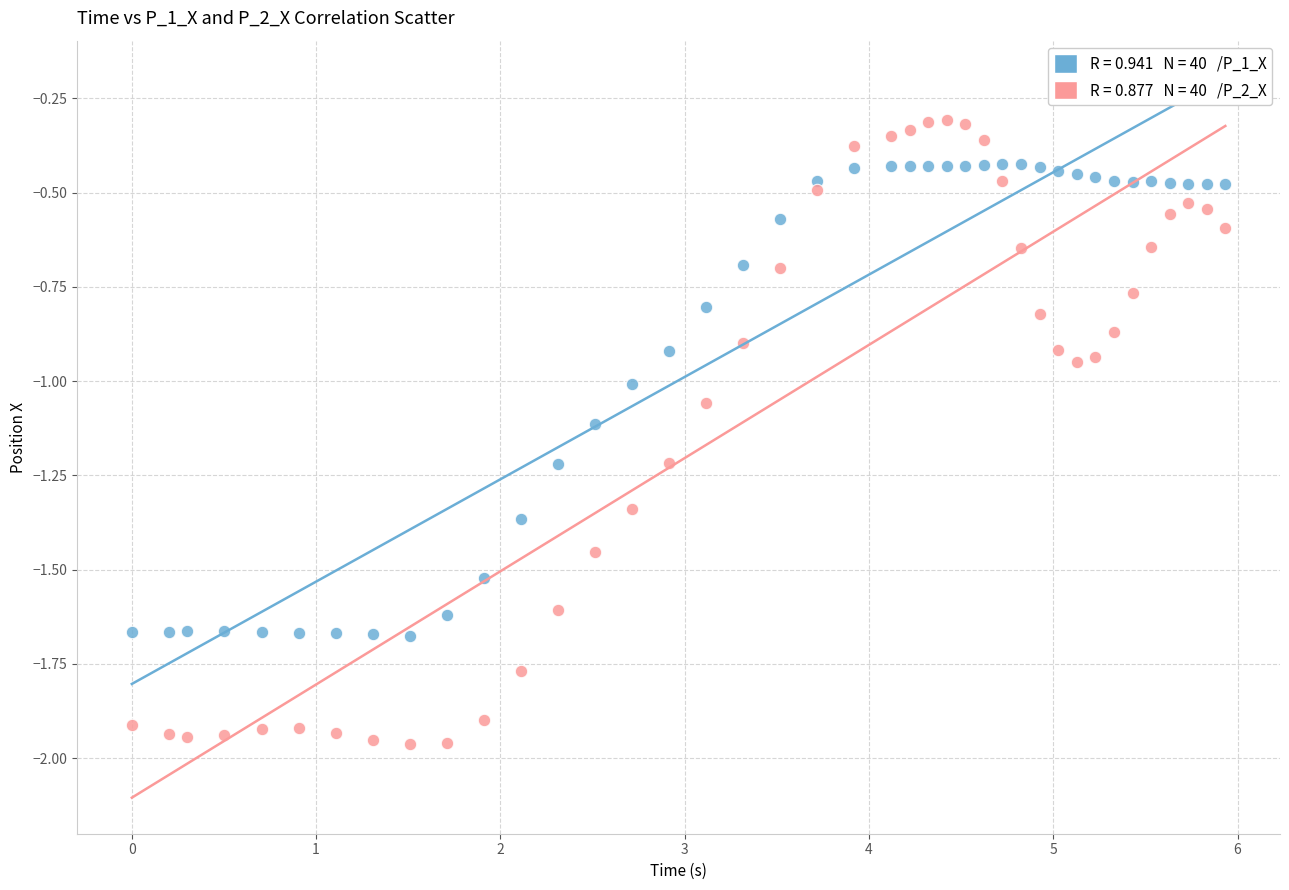

Across all data points, what is the range of X values (max minus min)?

5.9